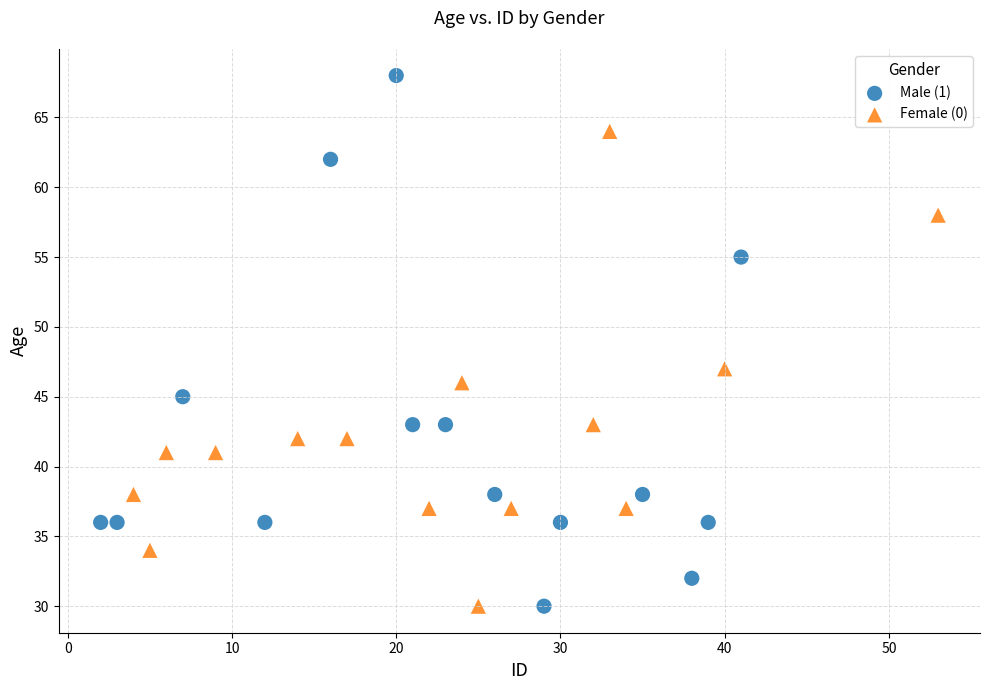

Which series has the widest spread of Y values?

Male (1)